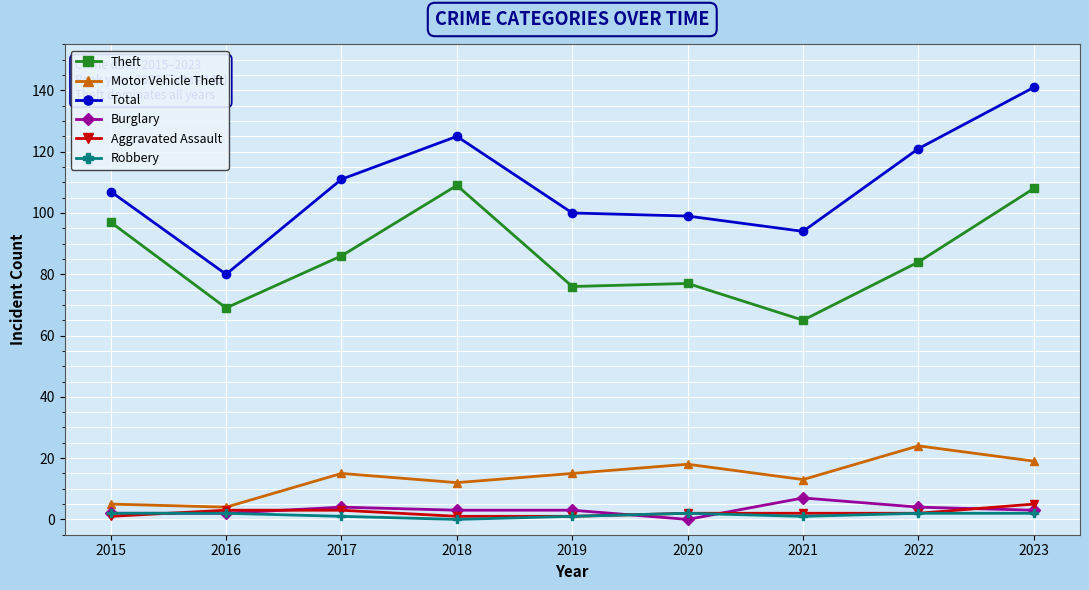

List the series in order of their peak value, highest first.

Total, Theft, Motor Vehicle Theft, Burglary, Aggravated Assault, Robbery